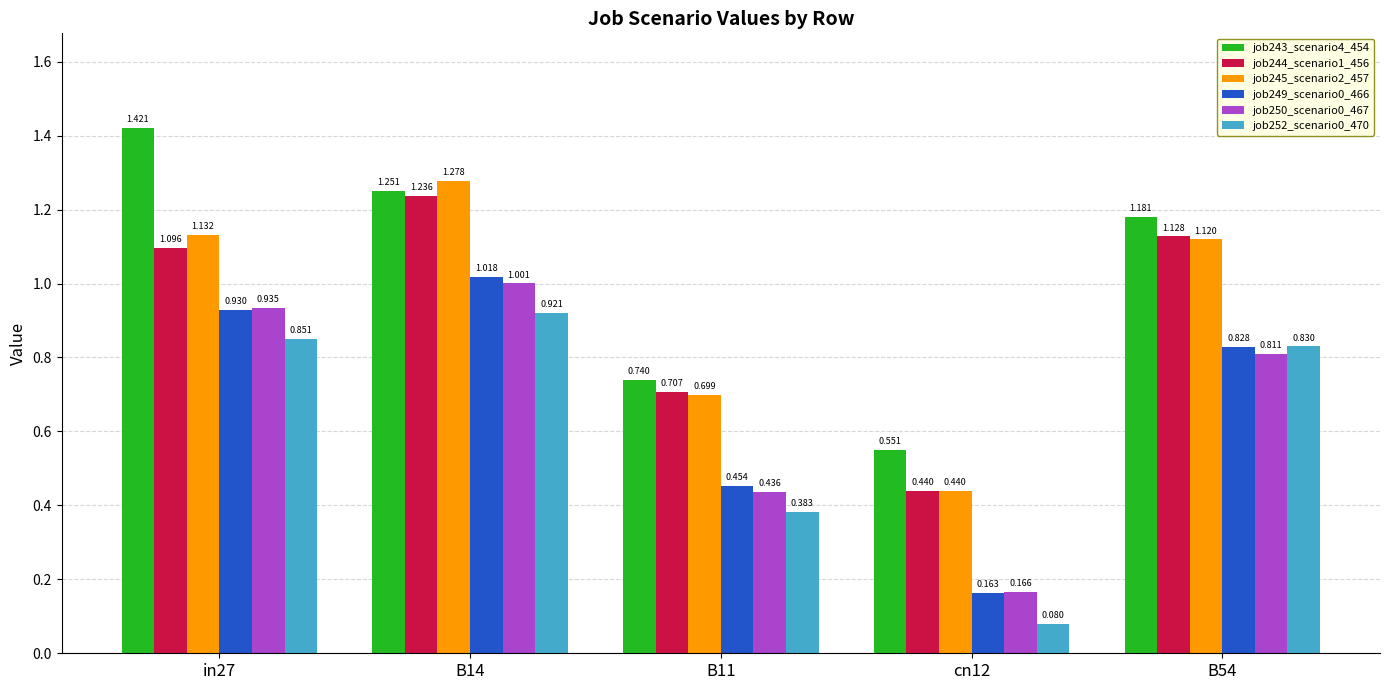

What is the difference between the maximum and minimum values in the job250_scenario0_467 series?

0.8